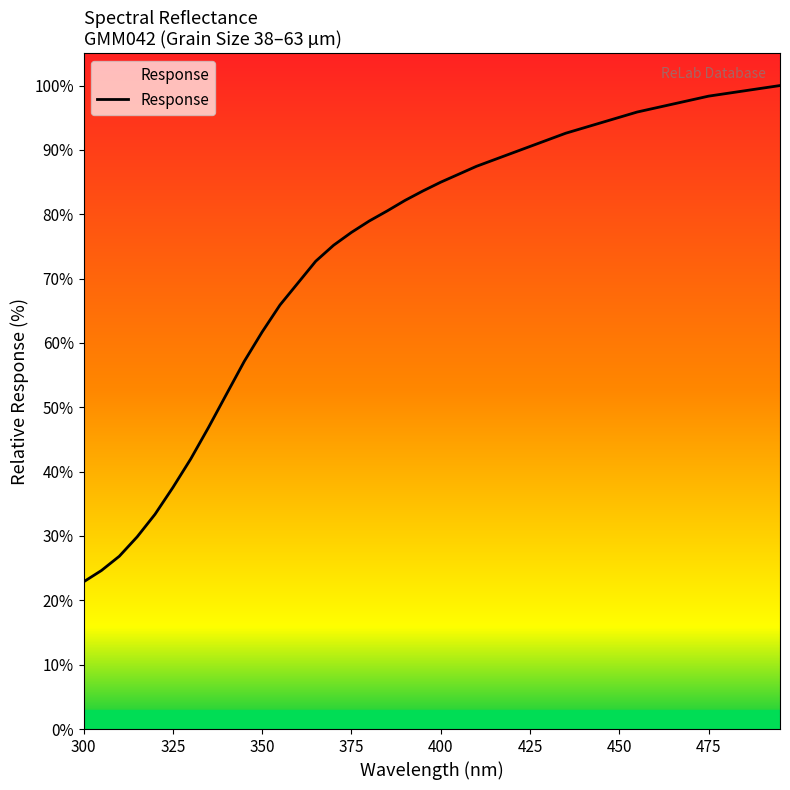

What is the difference between the values at 390.0 and 380.0?

3.2